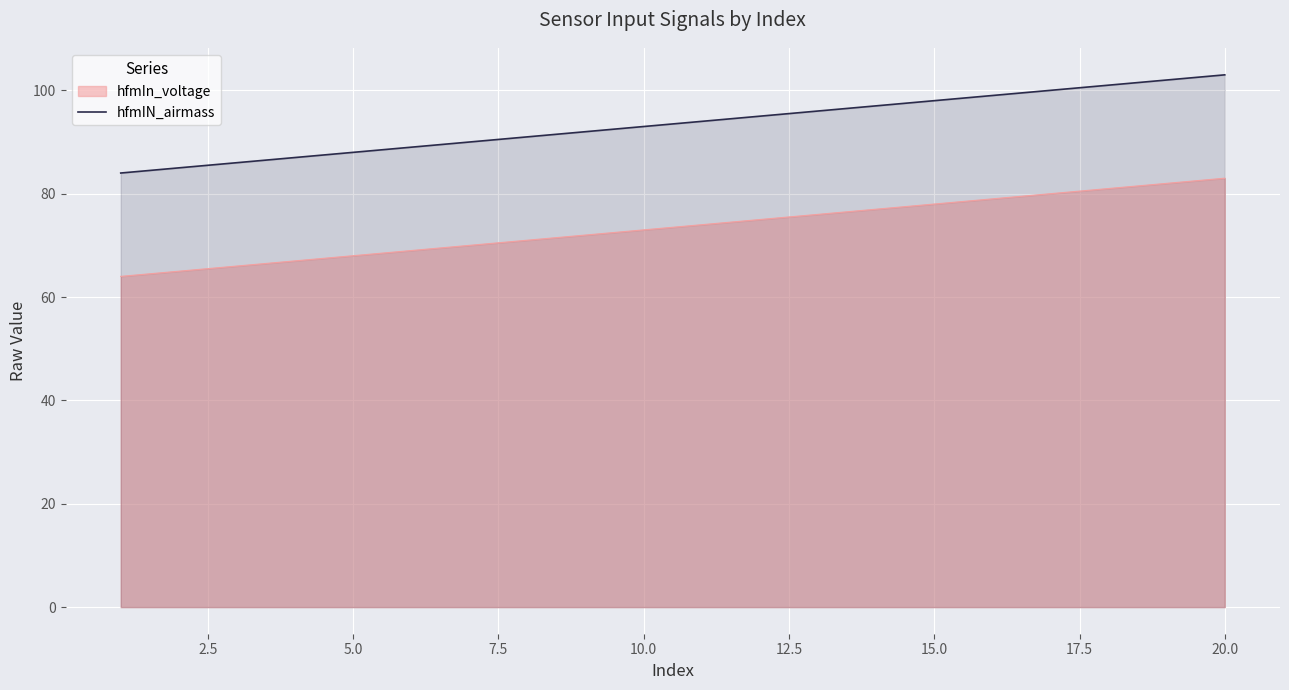

How many lines are shown in the chart?

2